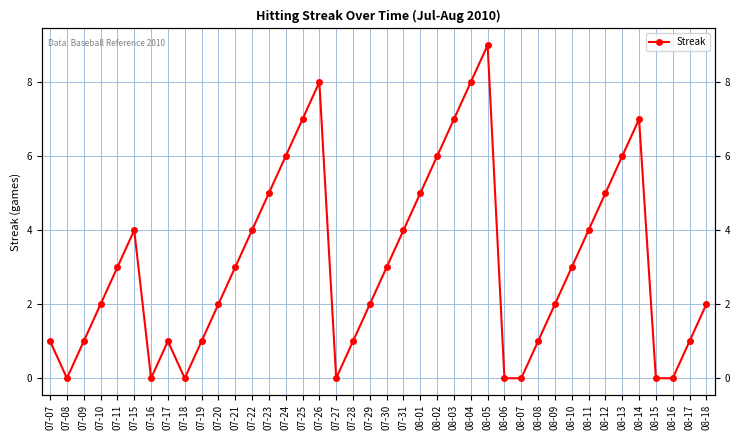

List the labels in order of value, smallest first.

07-08, 07-16, 07-18, 07-27, 08-06, 08-07, 08-15, 08-16, 07-07, 07-09, 07-17, 07-19, 07-28, 08-08, 08-17, 07-10, 07-20, 07-29, 08-09, 08-18, 07-11, 07-21, 07-30, 08-10, 07-15, 07-22, 07-31, 08-11, 07-23, 08-01, 08-12, 07-24, 08-02, 08-13, 07-25, 08-03, 08-14, 07-26, 08-04, 08-05